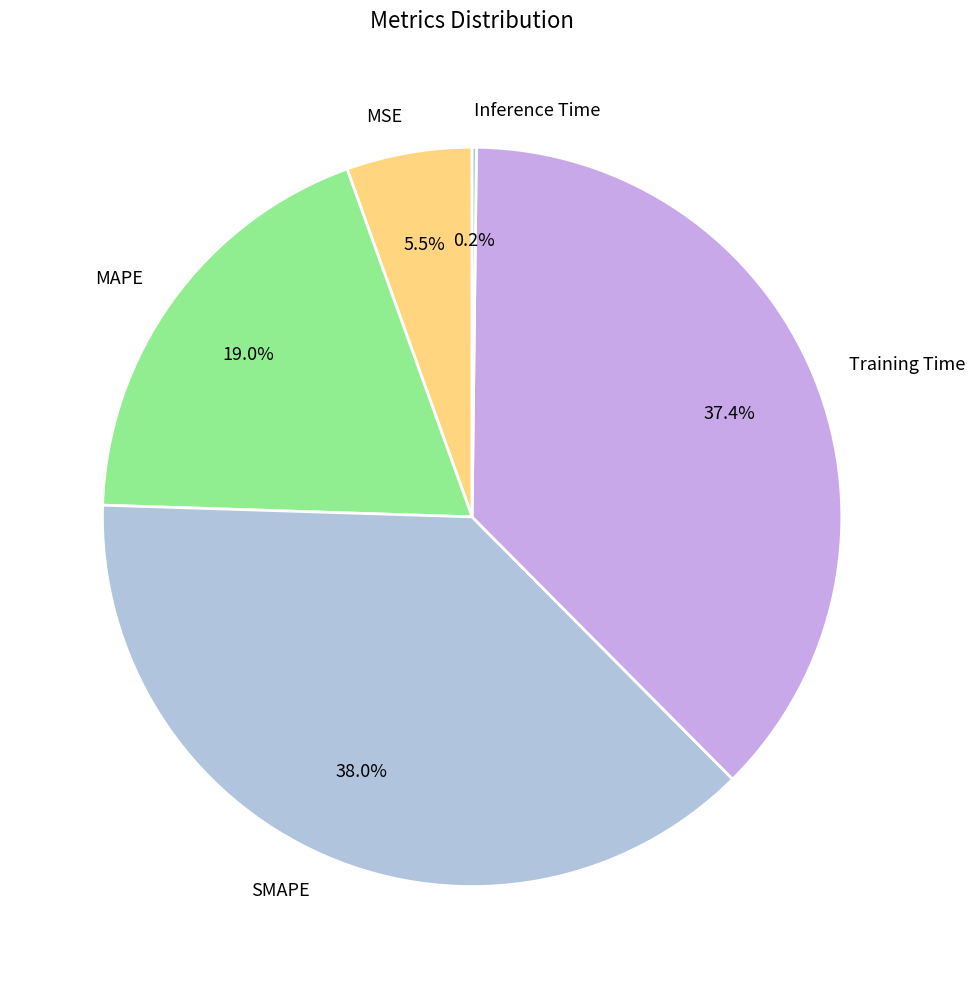

Which category has the biggest portion of the pie?

SMAPE